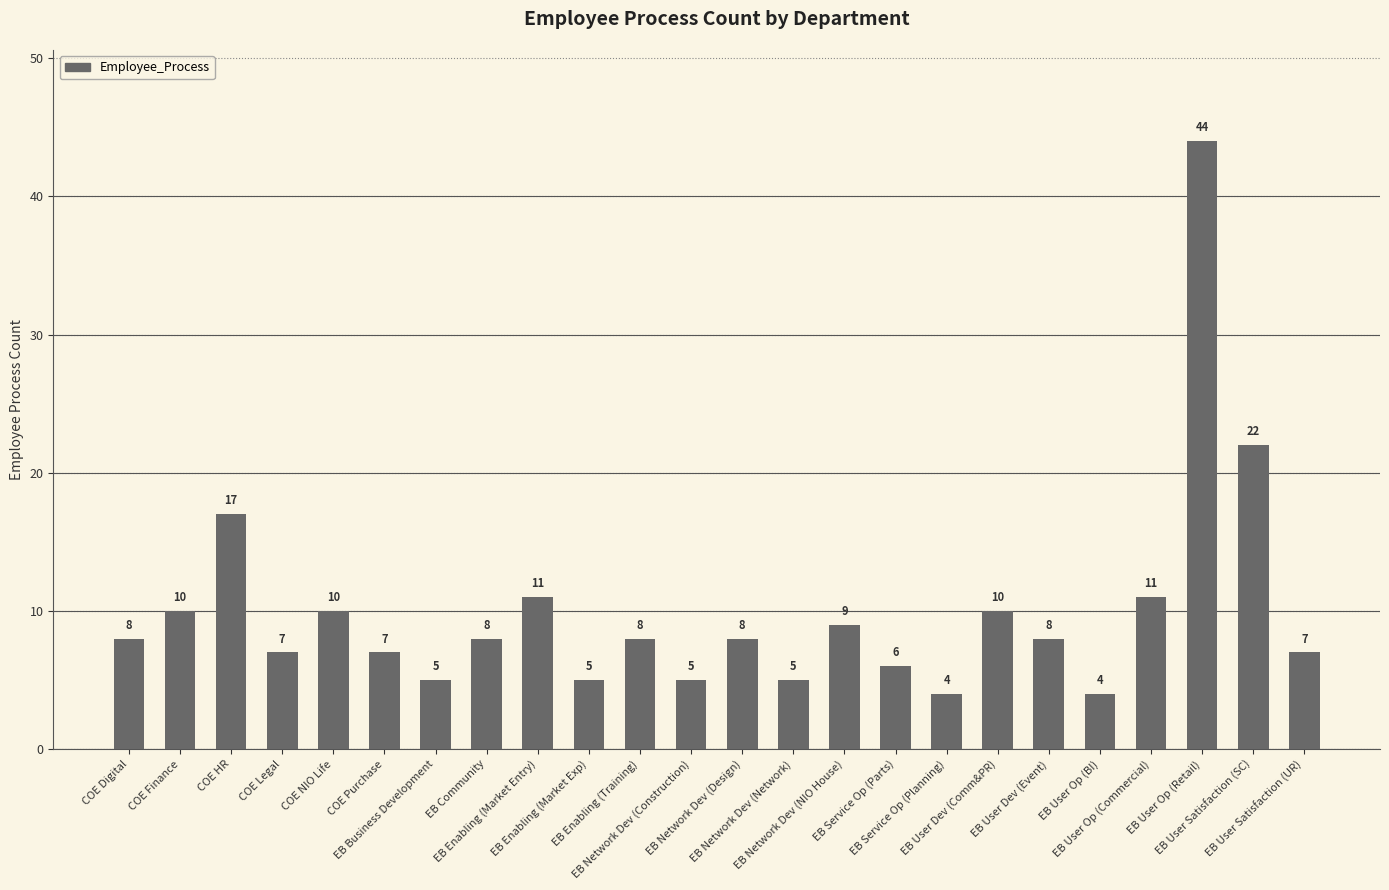

Reading left to right, extract all data points from this chart.

COE Digital=8	COE Finance=10	COE HR=17	COE Legal=7	COE NIO Life=10	COE Purchase=7	EB Business Development=5	EB Community=8	EB Enabling (Market Entry)=11	EB Enabling (Market Exp)=5	EB Enabling (Training)=8	EB Network Dev (Construction)=5	EB Network Dev (Design)=8	EB Network Dev (Network)=5	EB Network Dev (NIO House)=9	EB Service Op (Parts)=6	EB Service Op (Planning)=4	EB User Dev (Comm&PR)=10	EB User Dev (Event)=8	EB User Op (BI)=4	EB User Op (Commercial)=11	EB User Op (Retail)=44	EB User Satisfaction (SC)=22	EB User Satisfaction (UR)=7